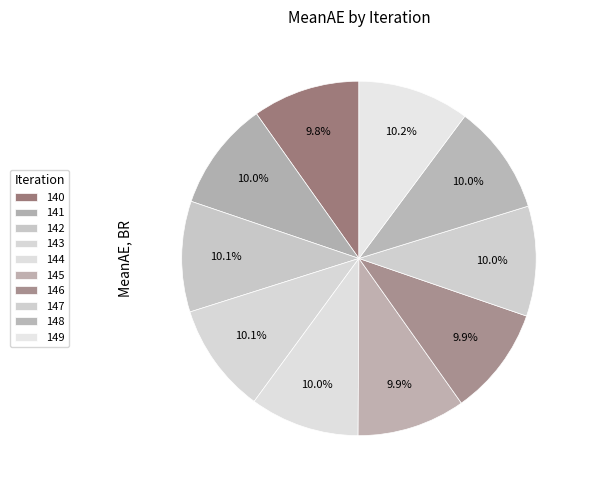

To the nearest percent, what percentage of the pie is 142?

10%